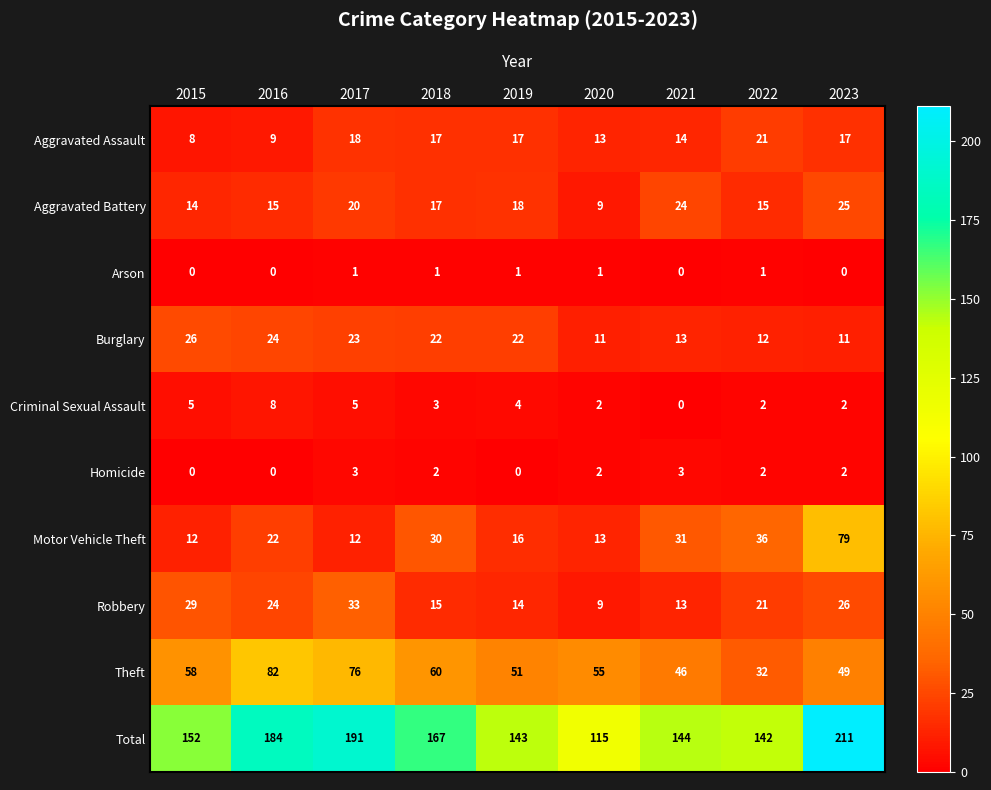

At which category is the sum across all series the highest?

2023